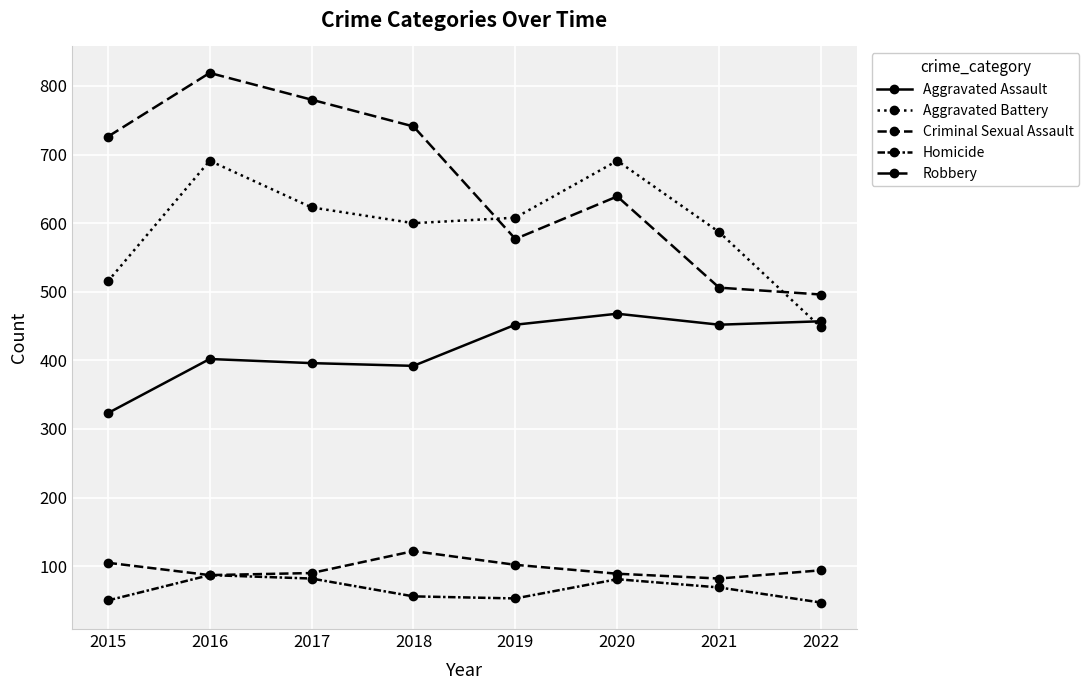

What is the maximum value shown in the chart?

819